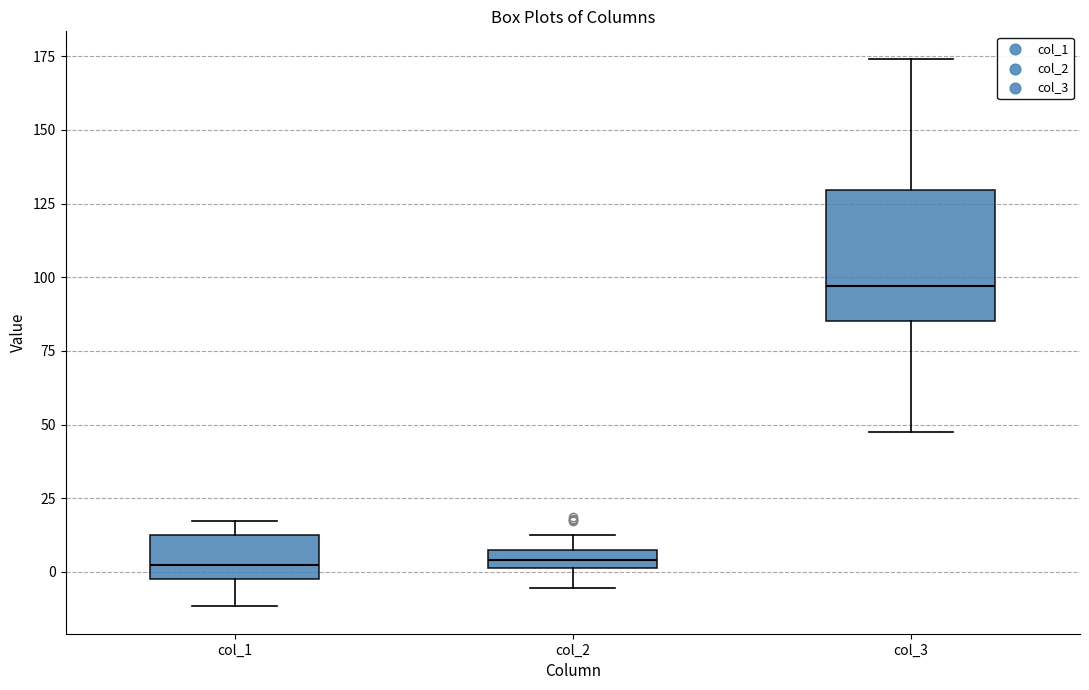

Which box is the tallest, from its lower edge to its upper edge?

col_3